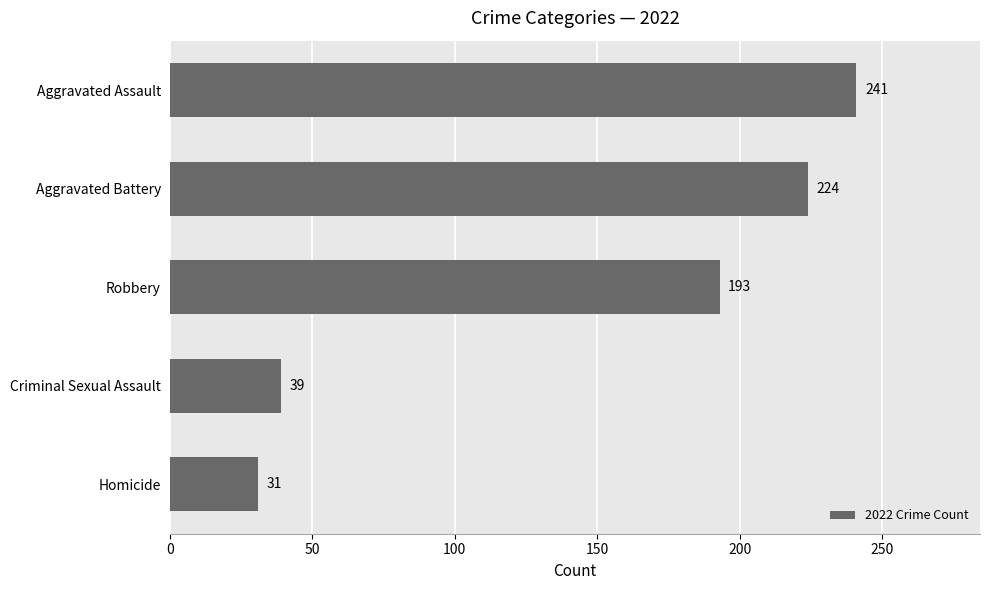

At which label is the value closest to 136?

Robbery